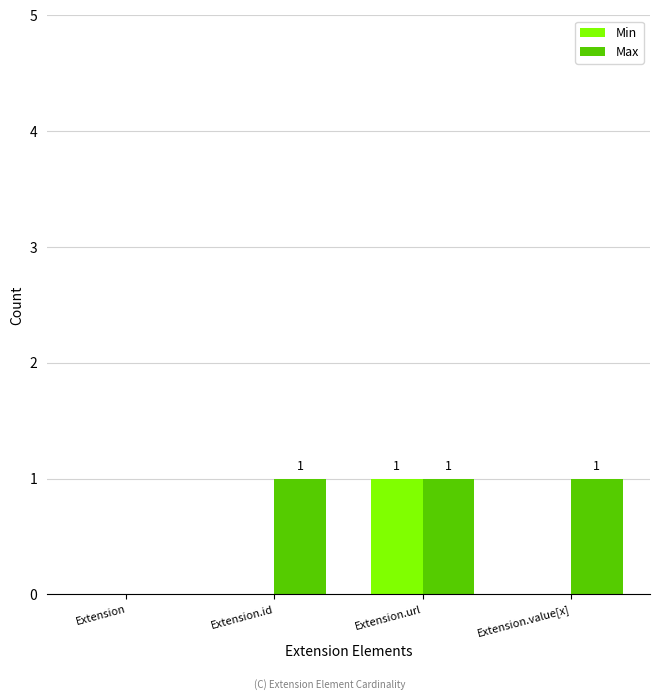

True or false: Max has a value of 1 at Extension.value[x].

True